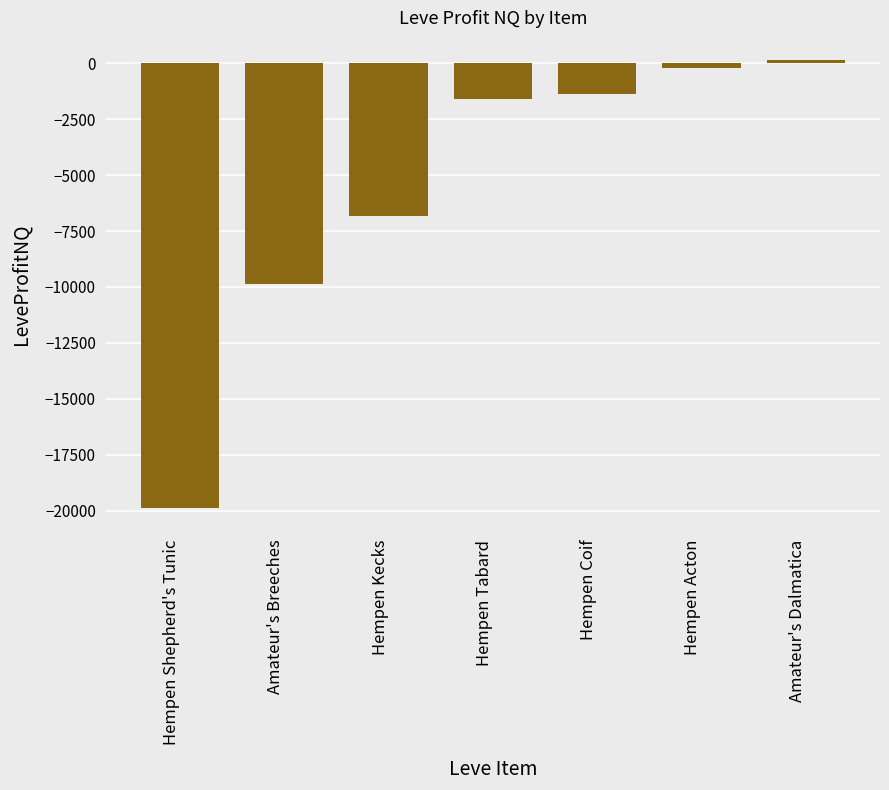

Is it true that the value at Hempen Tabard is -1611.5?

True